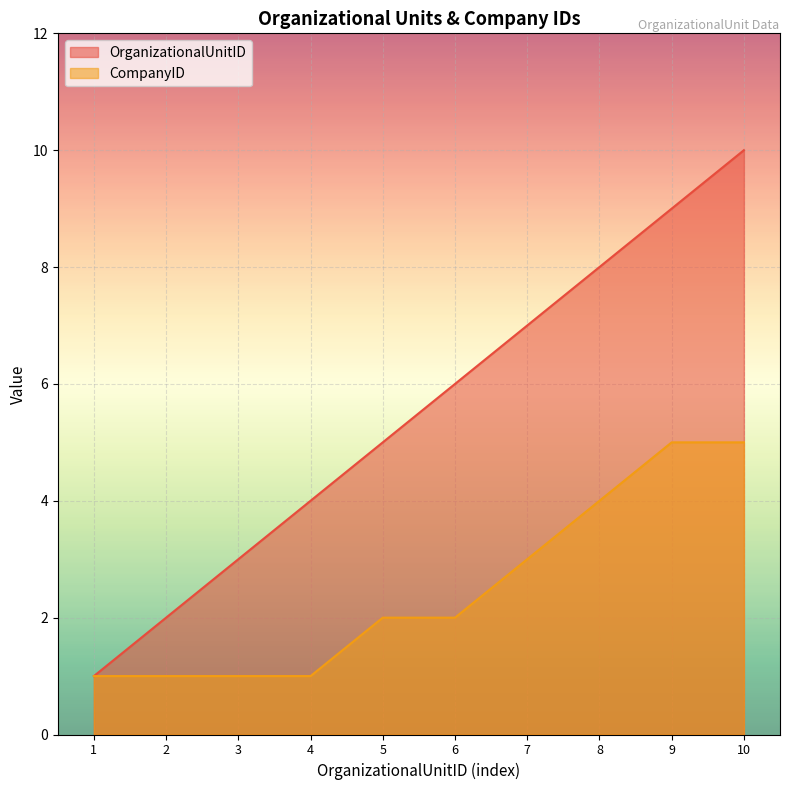

Between 6 and 4, which is larger?

6